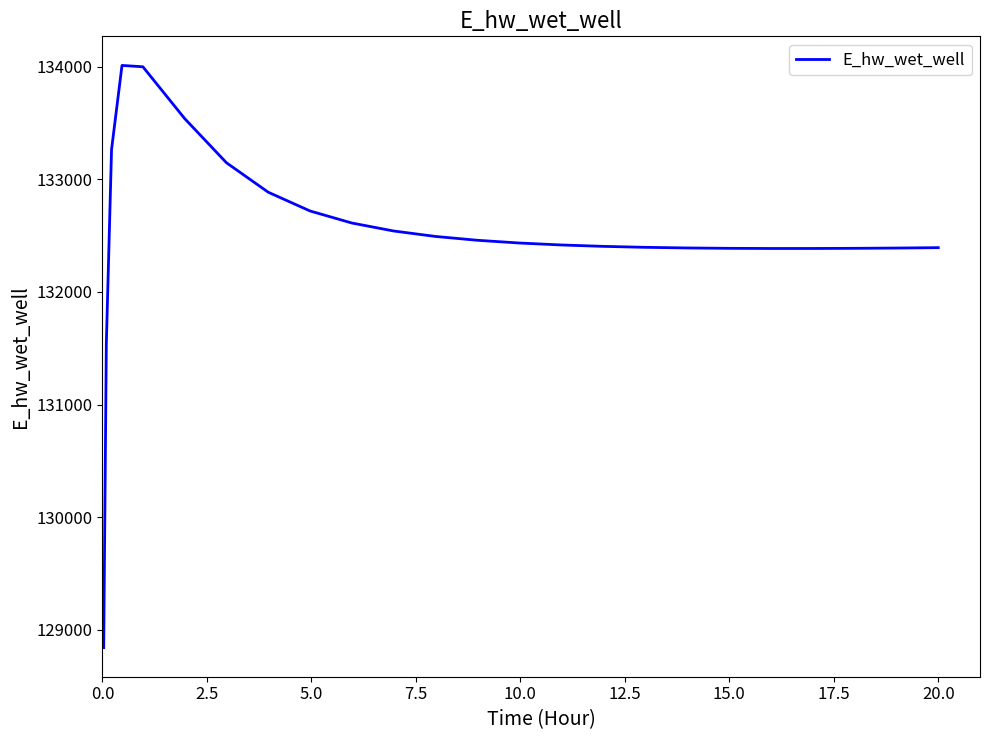

What is the difference between the maximum and minimum values?

5170.4